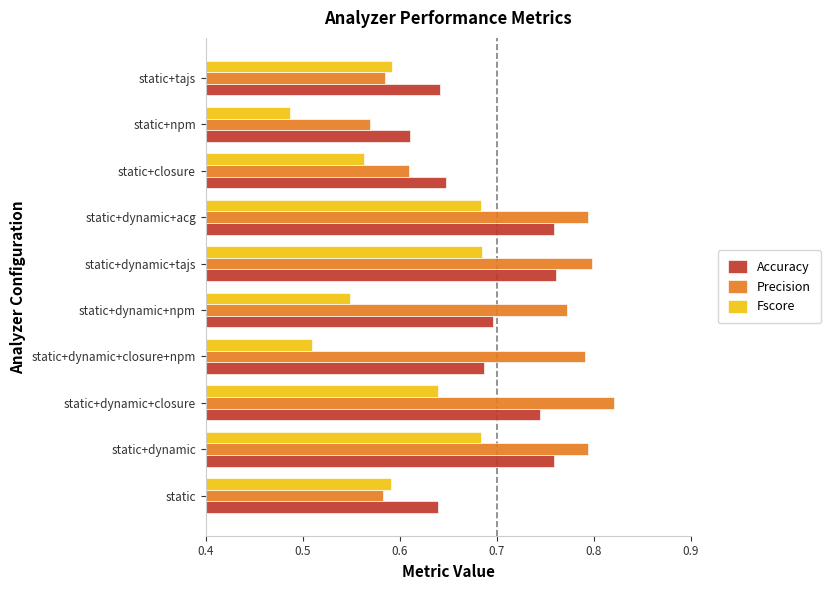

Which series has the widest spread of values?

Precision